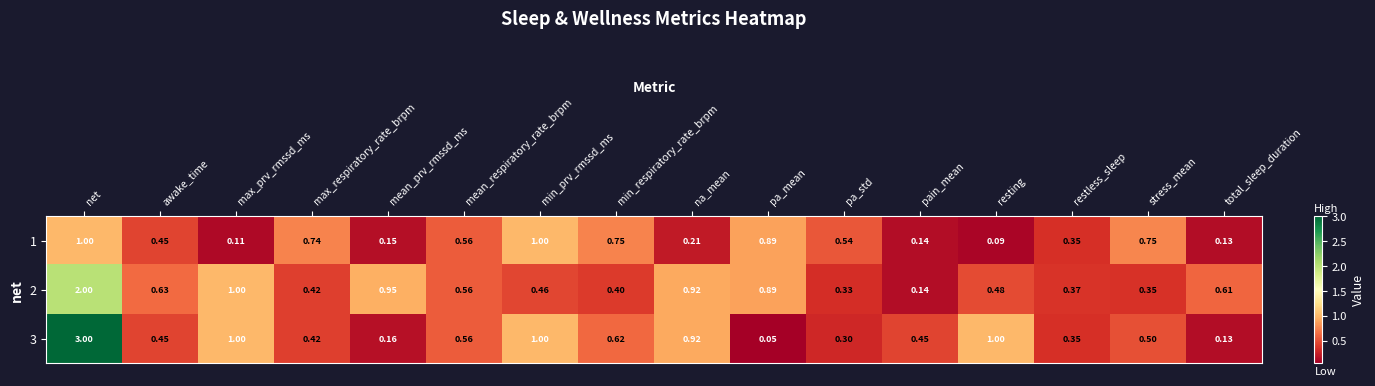

What is the difference between the highest and lowest values at max_prv_rmssd_ms?

0.9